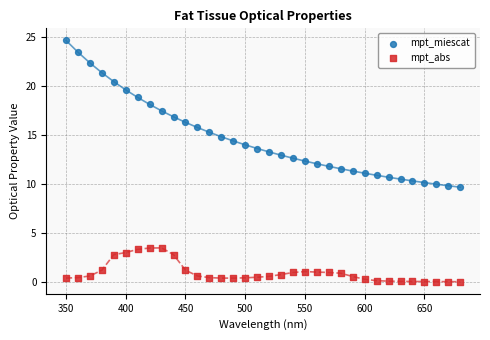

Across all data points, what is the range of X values (max minus min)?

330.0